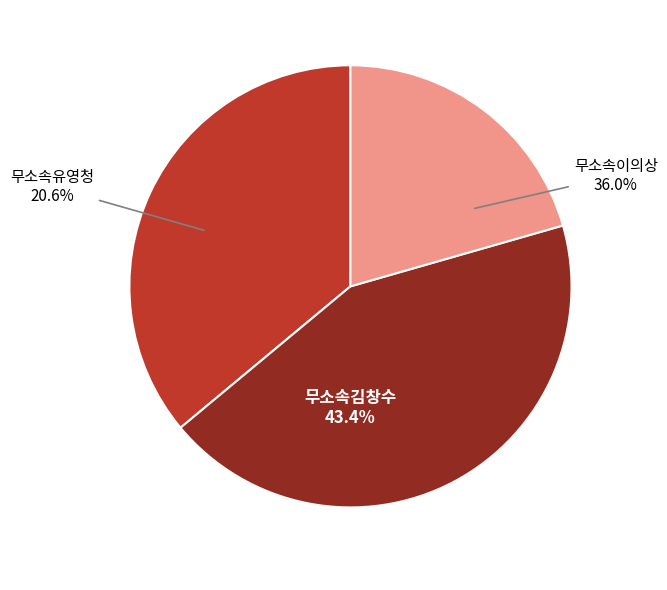

Is there any slice that represents more than half of the pie?

No